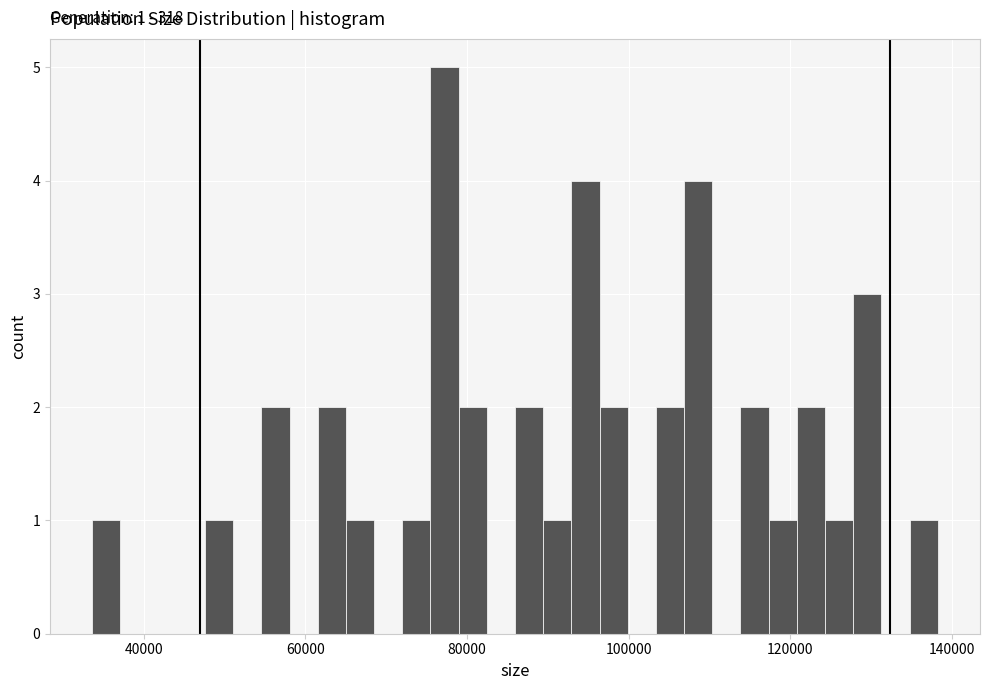

Read against the x-axis, roughly where is the centre of the tallest bar?

78000